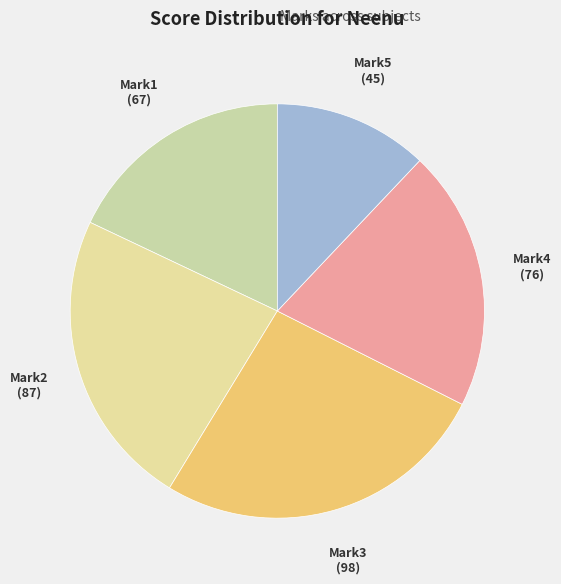

How many slices are in this pie chart?

5